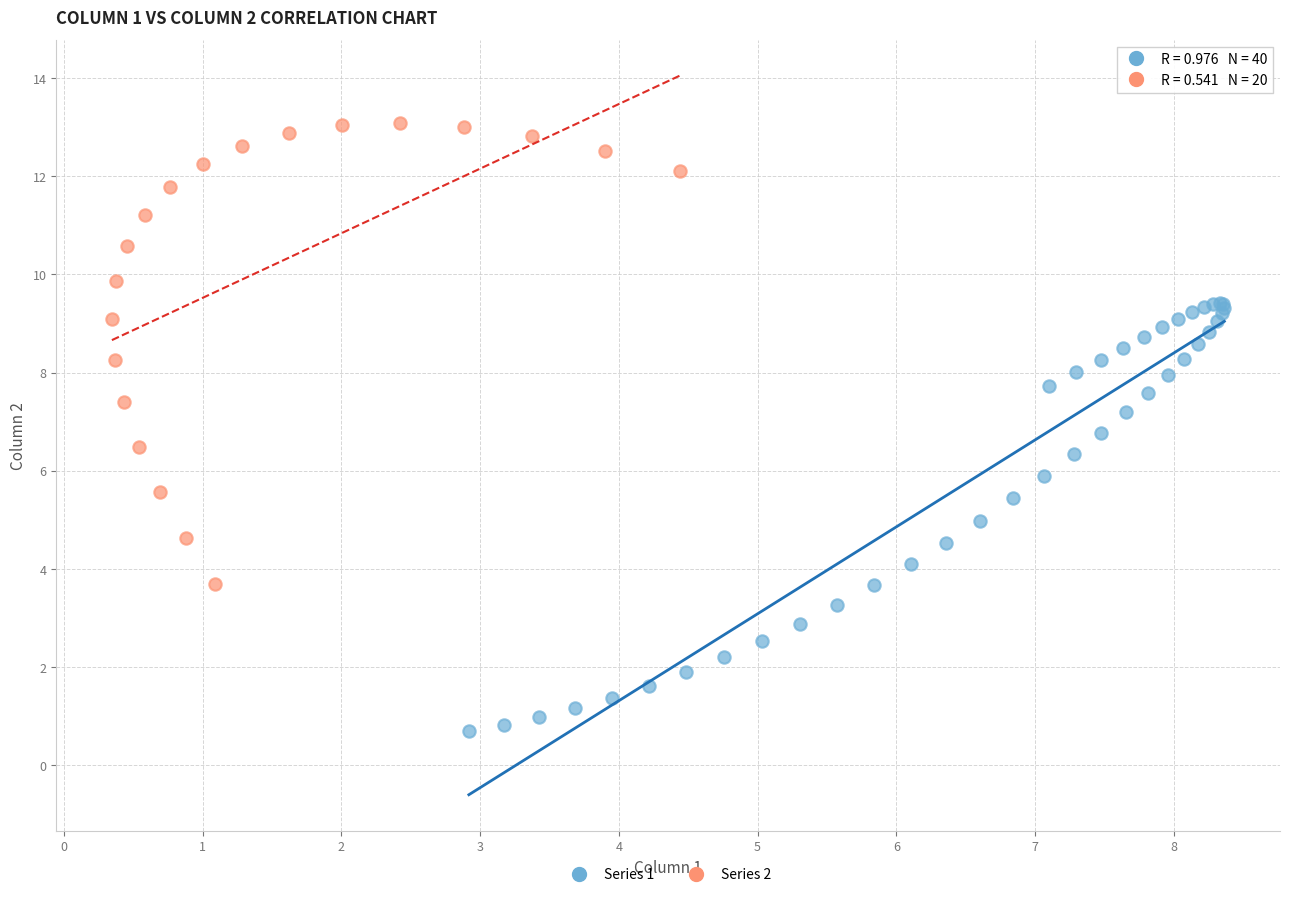

Which series contains the highest Y value?

Series 2